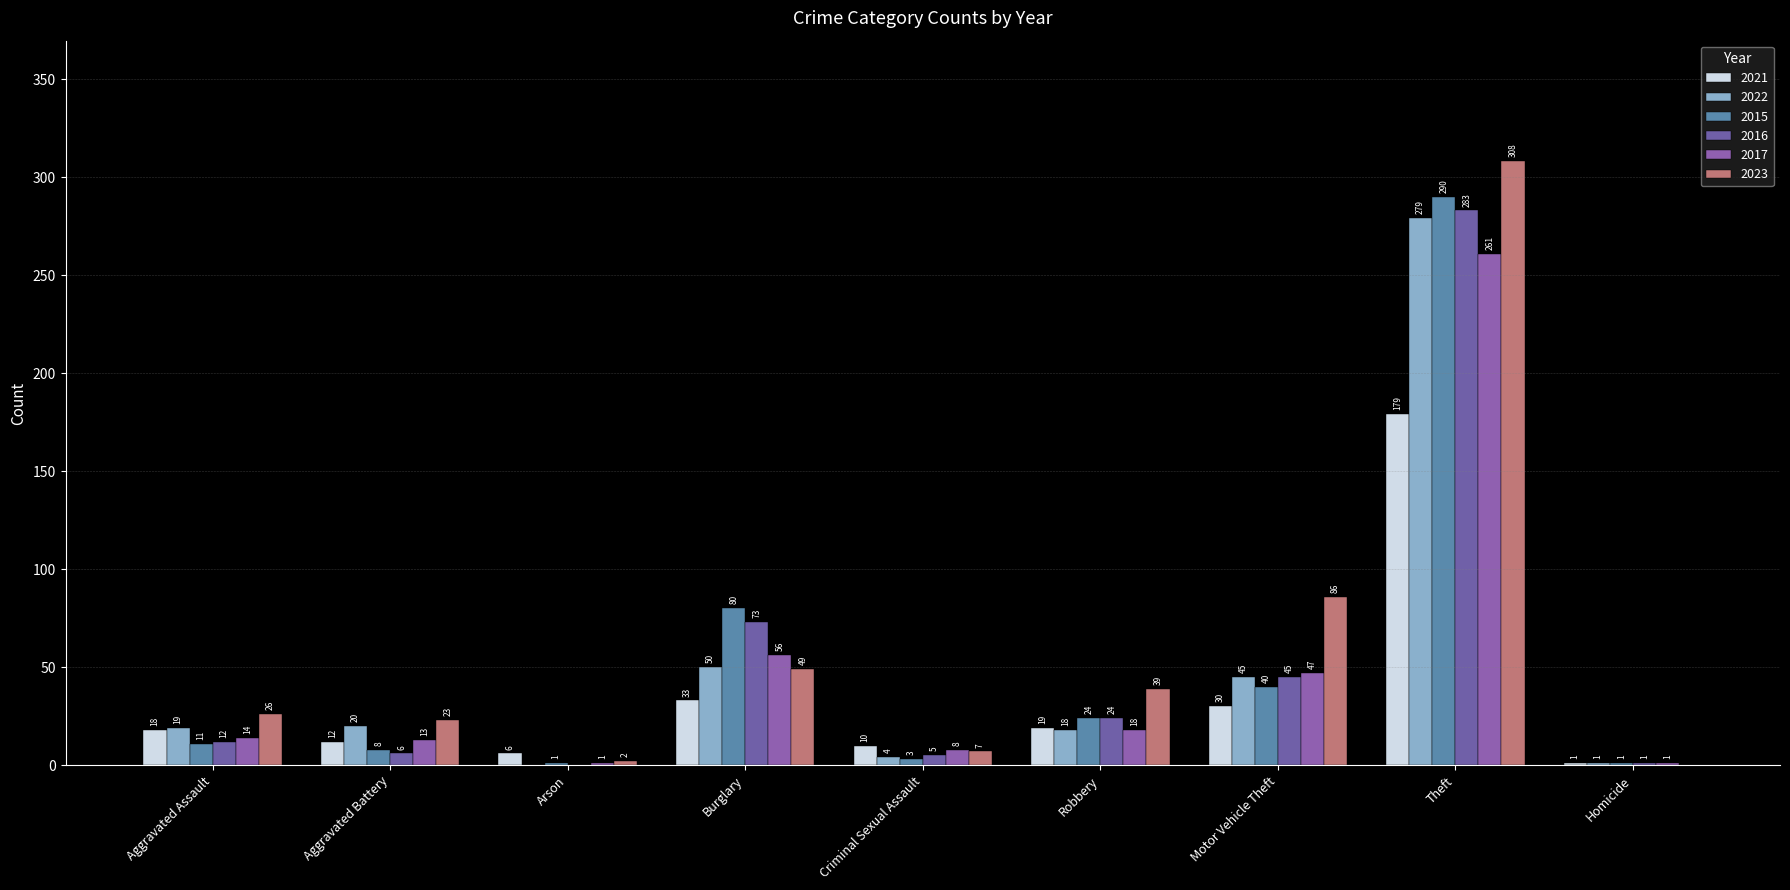

What are all the series names shown in the legend?

2021, 2022, 2015, 2016, 2017, 2023